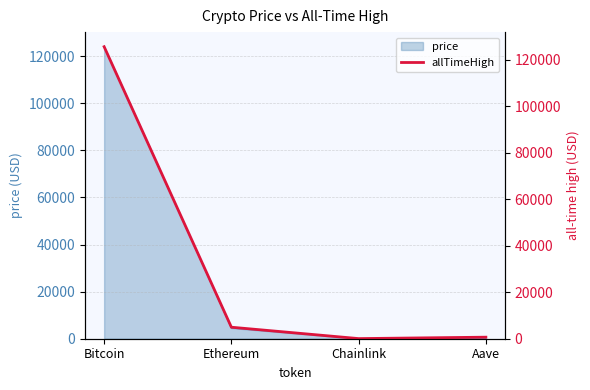

True or false: the data shows 70.8 at Chainlink.

False